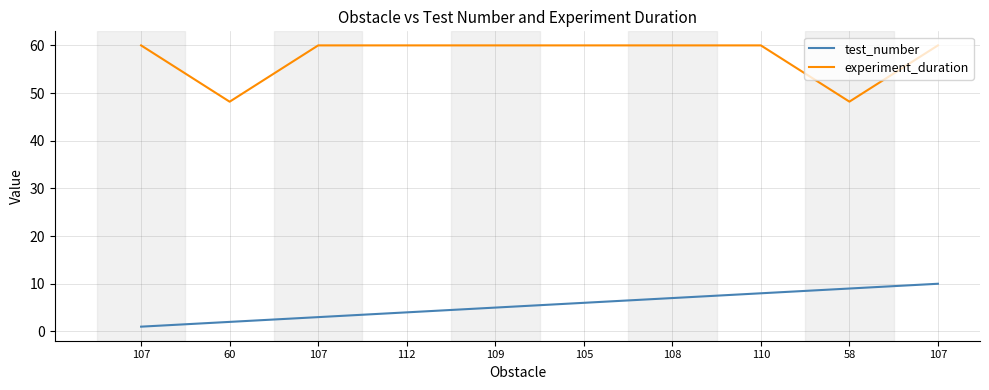

How many series are shown in this chart?

2